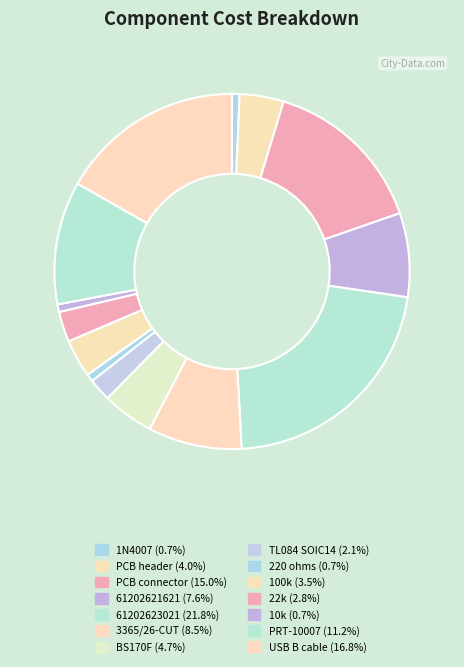

True or false: 100k accounts for 3% of the total.

True